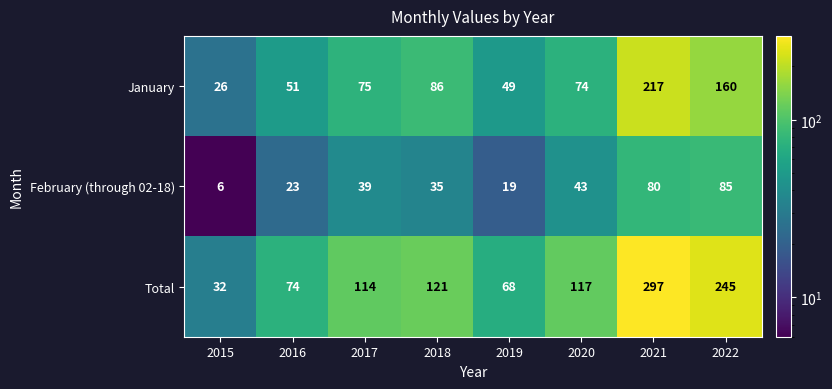

Reading left to right, list all the values displayed in this chart.

January: 26	51	75	86	49	74	217	160
February (through 02-18): 6	23	39	35	19	43	80	85
Total: 32	74	114	121	68	117	297	245